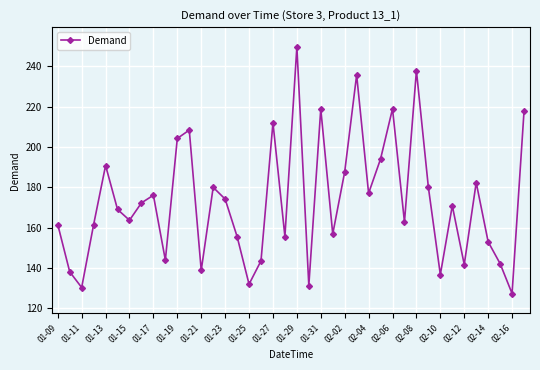

What is the maximum value shown in the chart?

249.6